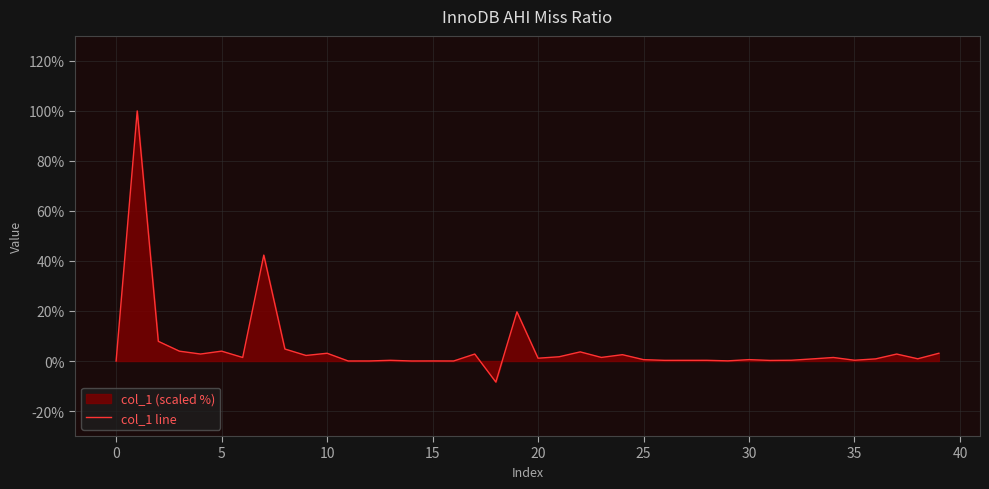

The chart shows a value of 49.1 at 0. True or false?

False